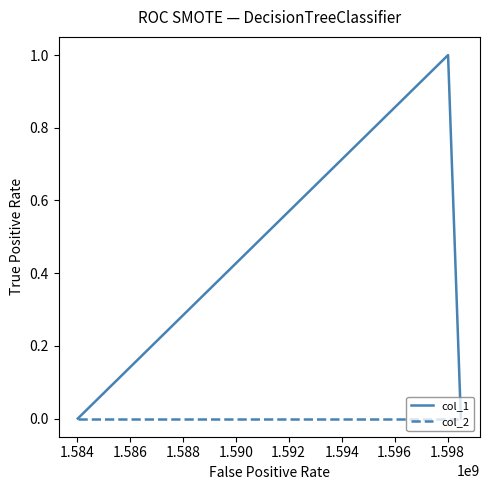

How many col_1 values are between 0 and 1?

3